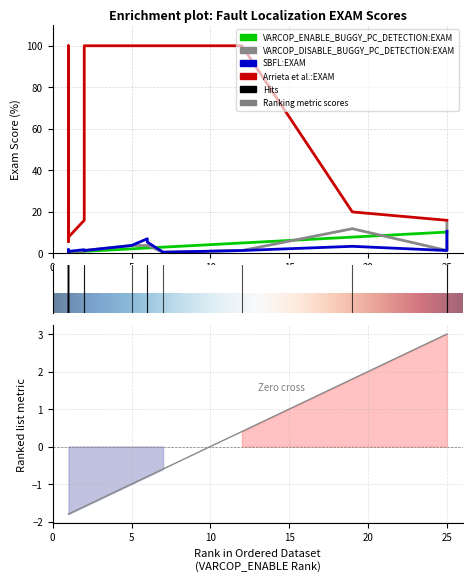

True or false: Arrieta et al.:EXAM and VARCOP_ENABLE_BUGGY_PC_DETECTION:EXAM intersect in this chart.

False